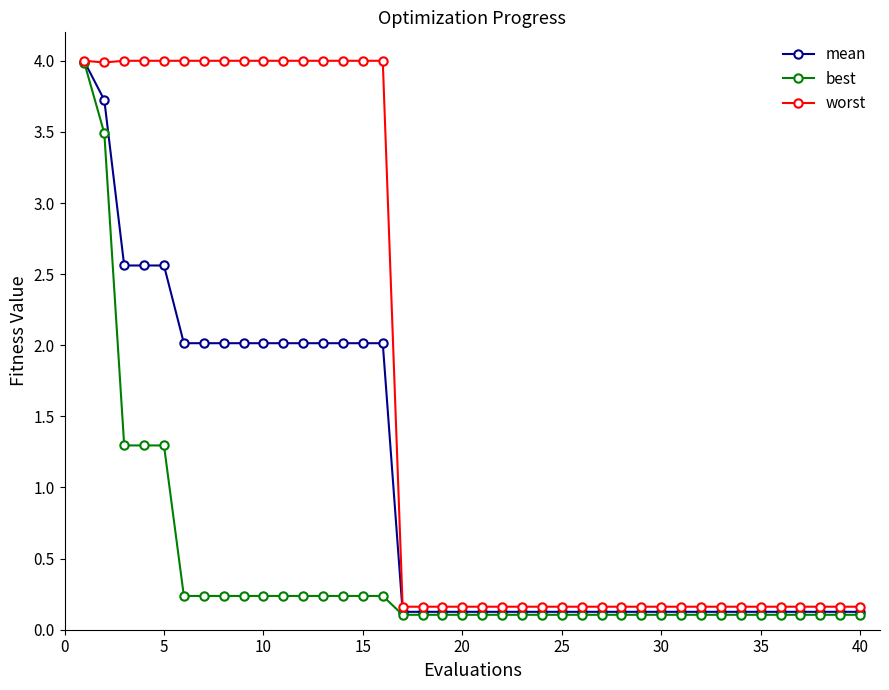

What is the difference between the maximum and minimum values in the best series?

3.9